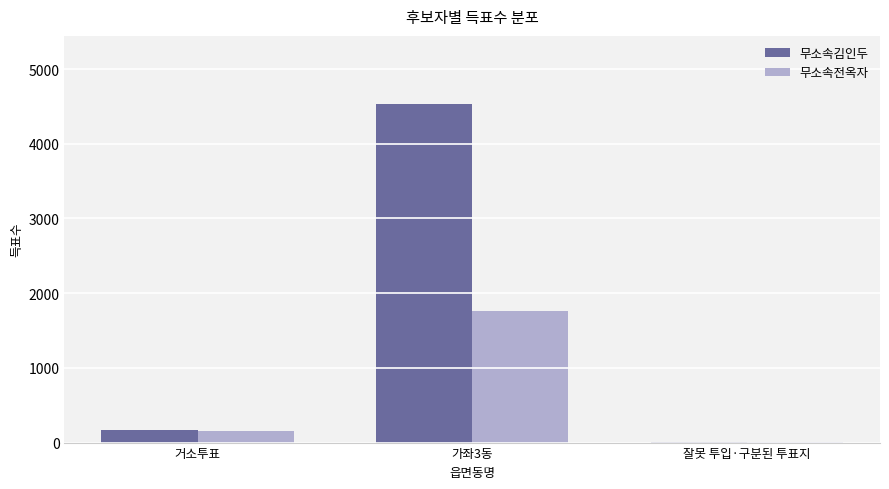

Which label corresponds to the largest value in the chart?

가좌3동